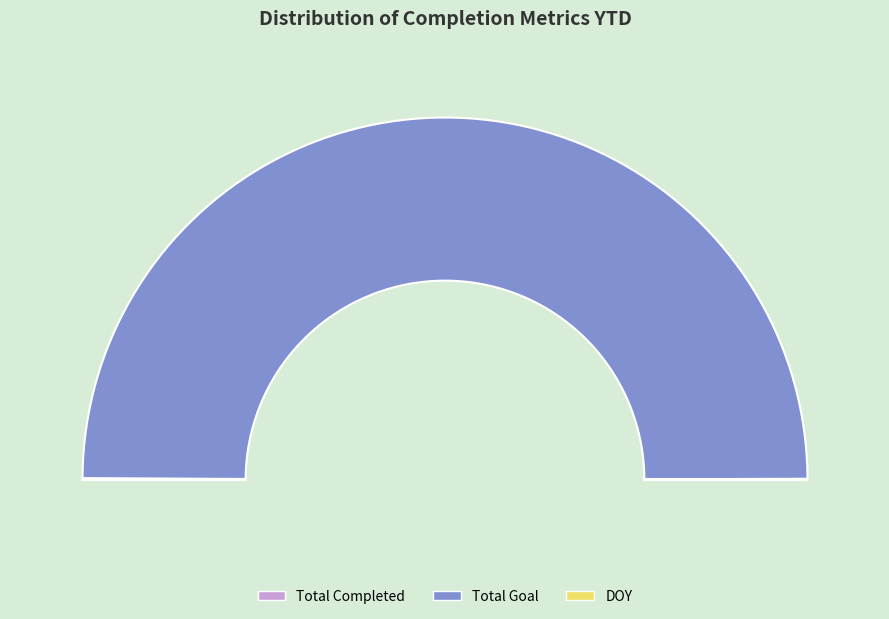

What is the change in value from Total Completed to Total Goal?

+13698.0